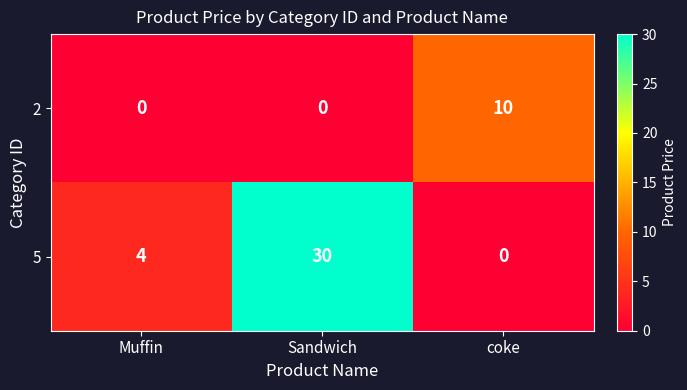

Which label corresponds to the largest value in the chart?

Sandwich